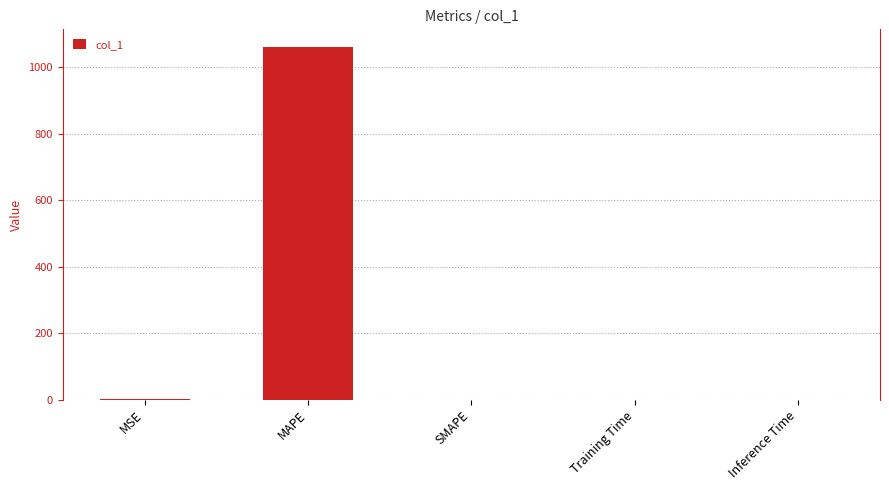

What is the maximum value shown in the chart?

1060.7